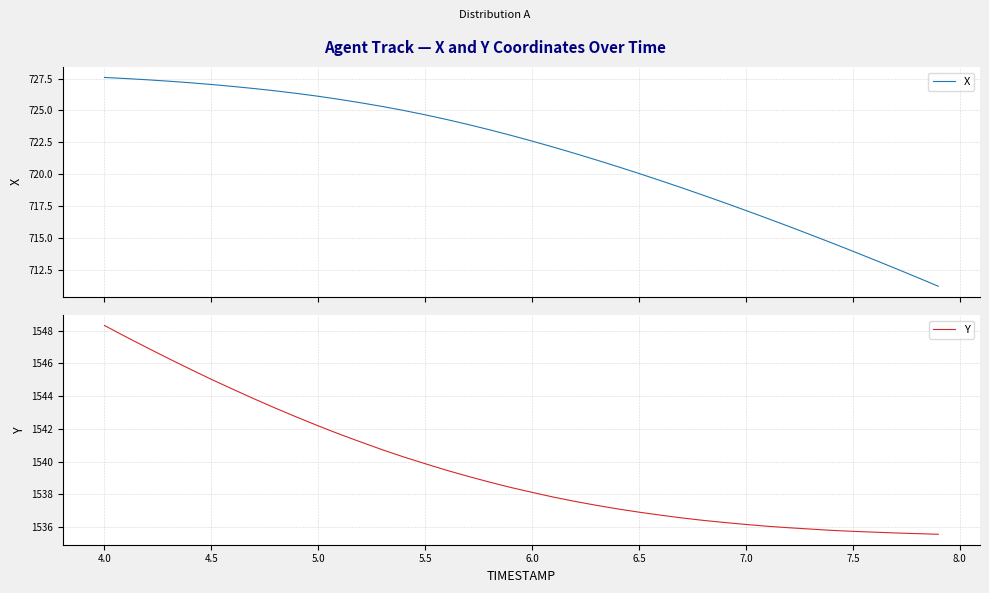

What is the minimum value for X?

711.2